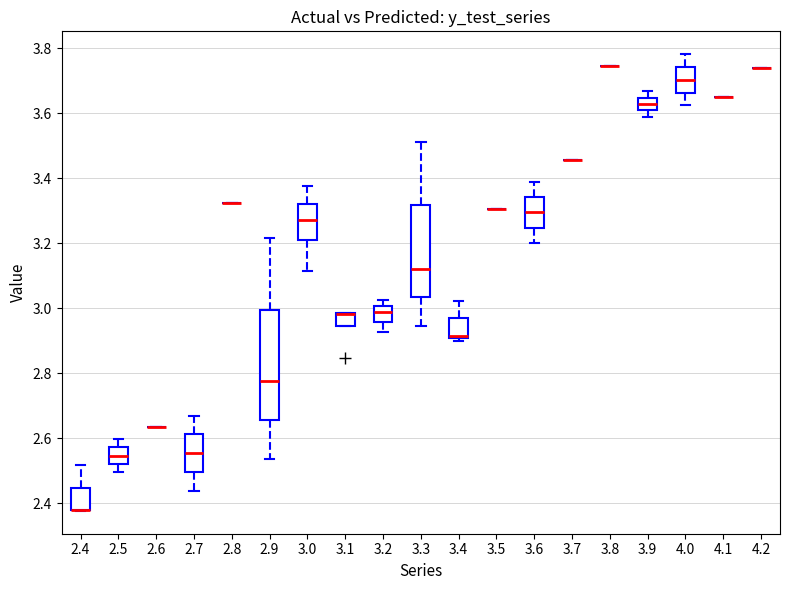

Comparing the boxes themselves (not the whiskers), which one is the tallest?

2.9